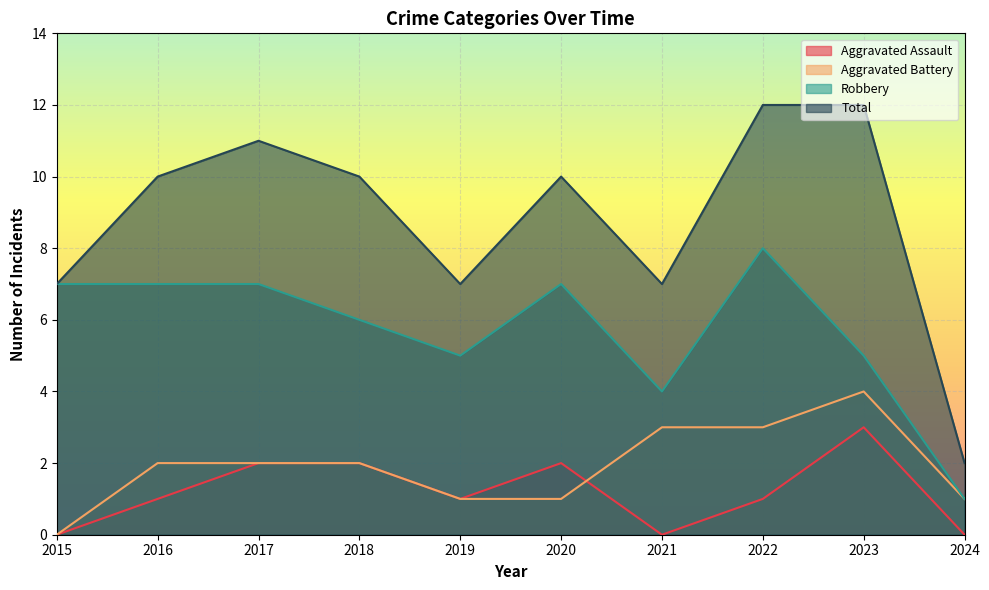

How many distinct data groups are displayed?

4